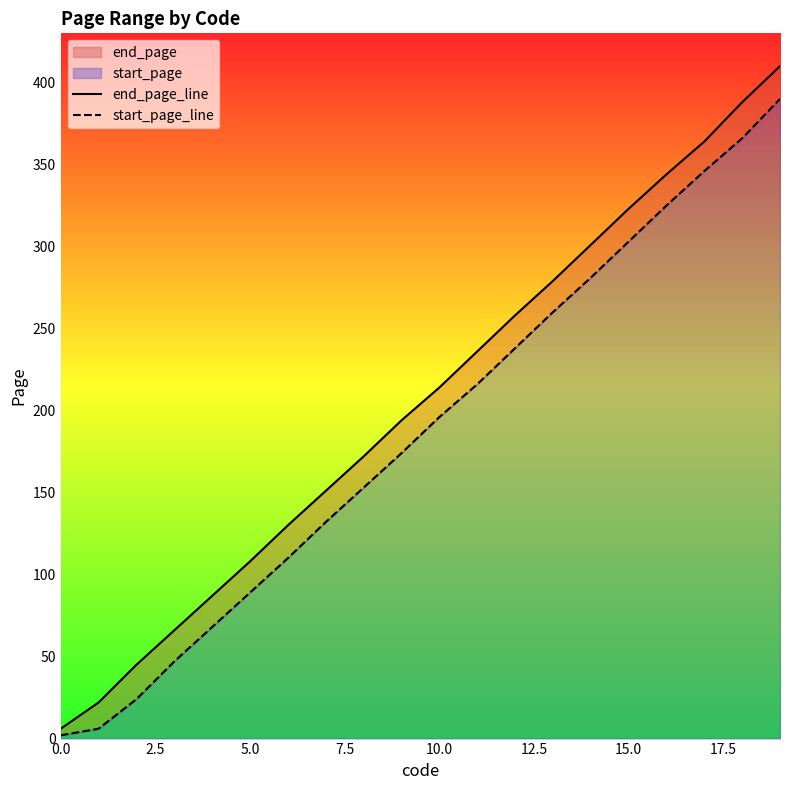

How many lines are shown in the chart?

2